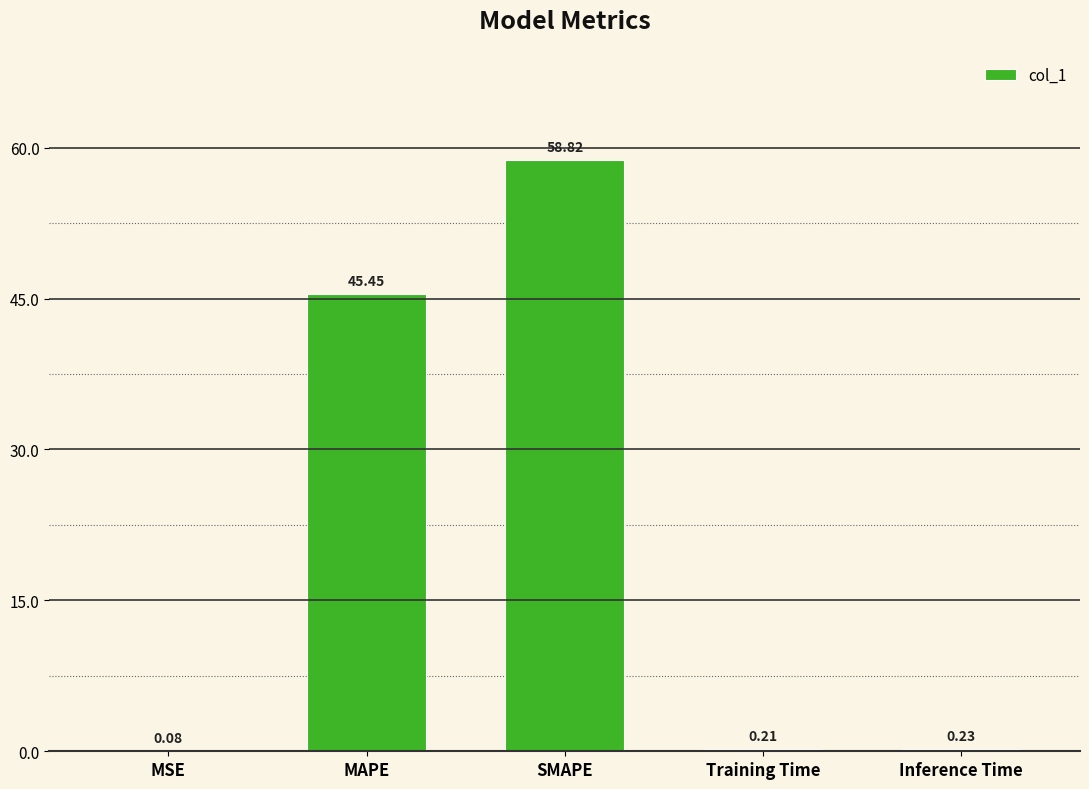

Where is the data nearest to the value 29?

MAPE